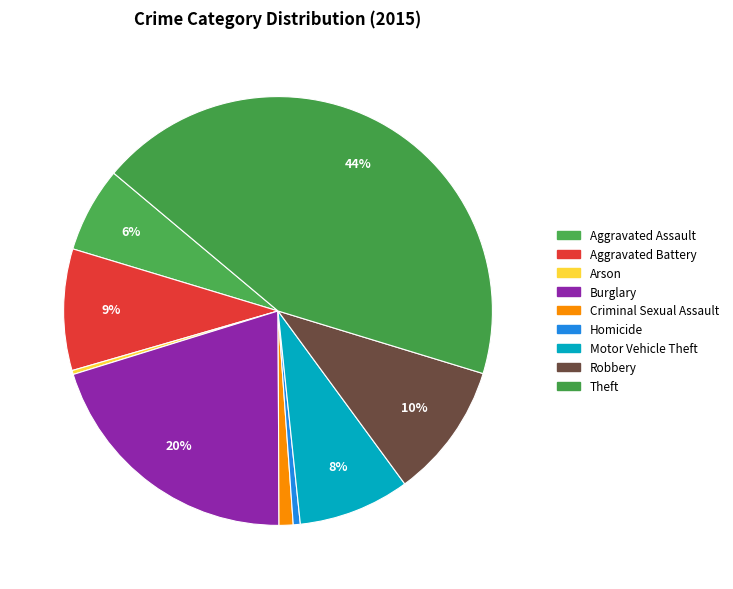

Rank the categories by value from lowest to highest.

Arson, Homicide, Criminal Sexual Assault, Aggravated Assault, Motor Vehicle Theft, Aggravated Battery, Robbery, Burglary, Theft